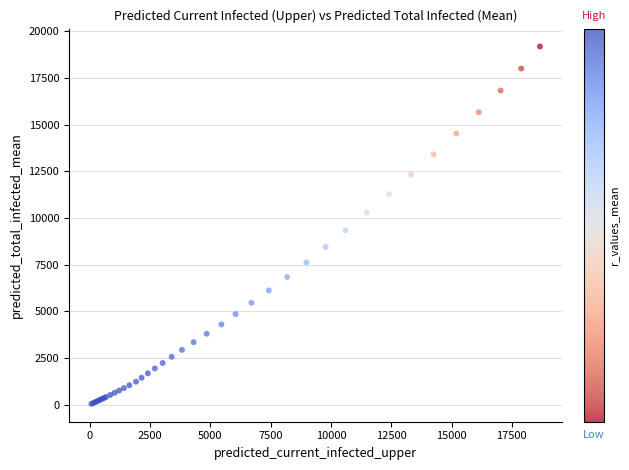

What Y value in the scatter plot is closest to 9619?

9346